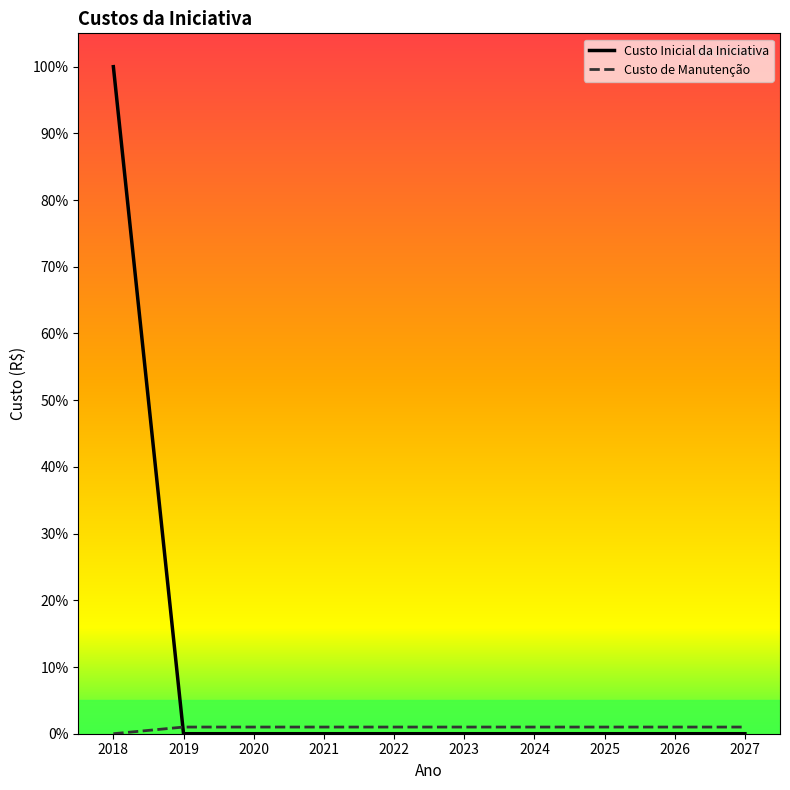

True or false: Custo Inicial da Iniciativa has a value of 56 at 2026.

False